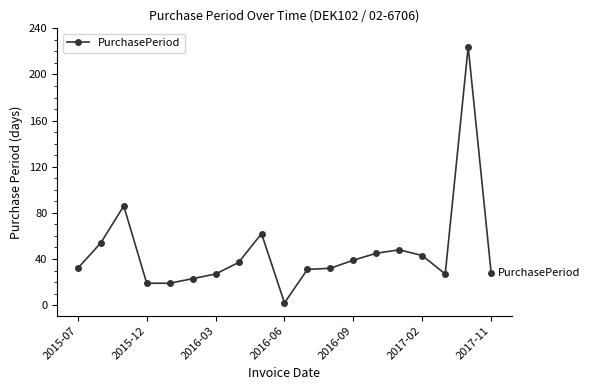

How many categories are shown in the chart?

19